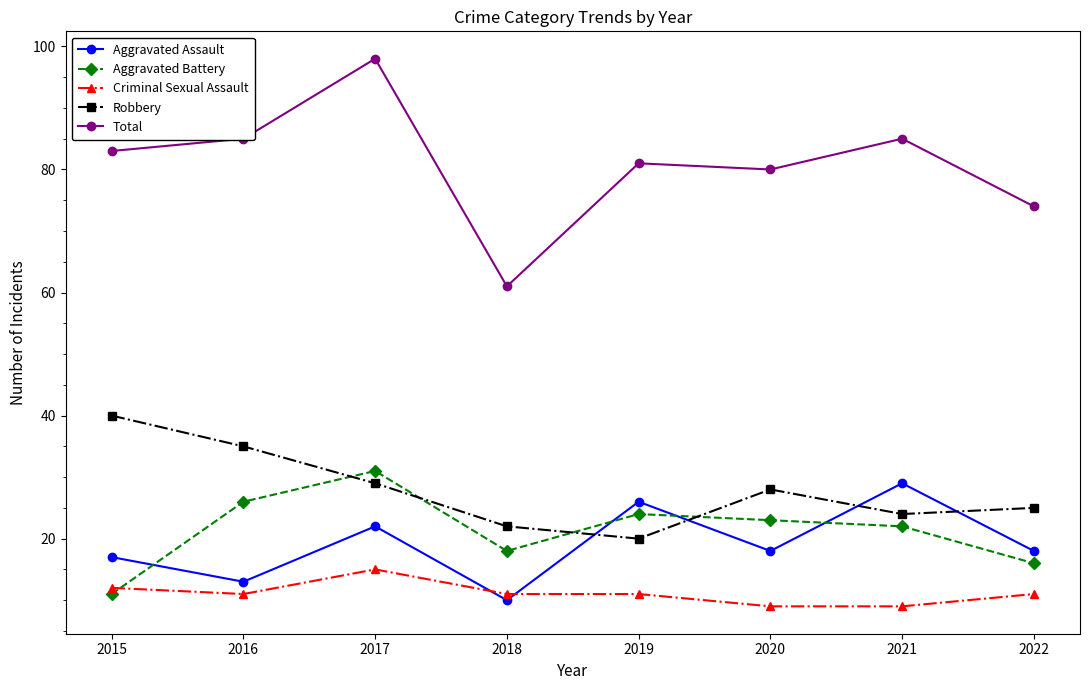

What is the sum of all Robbery values?

223